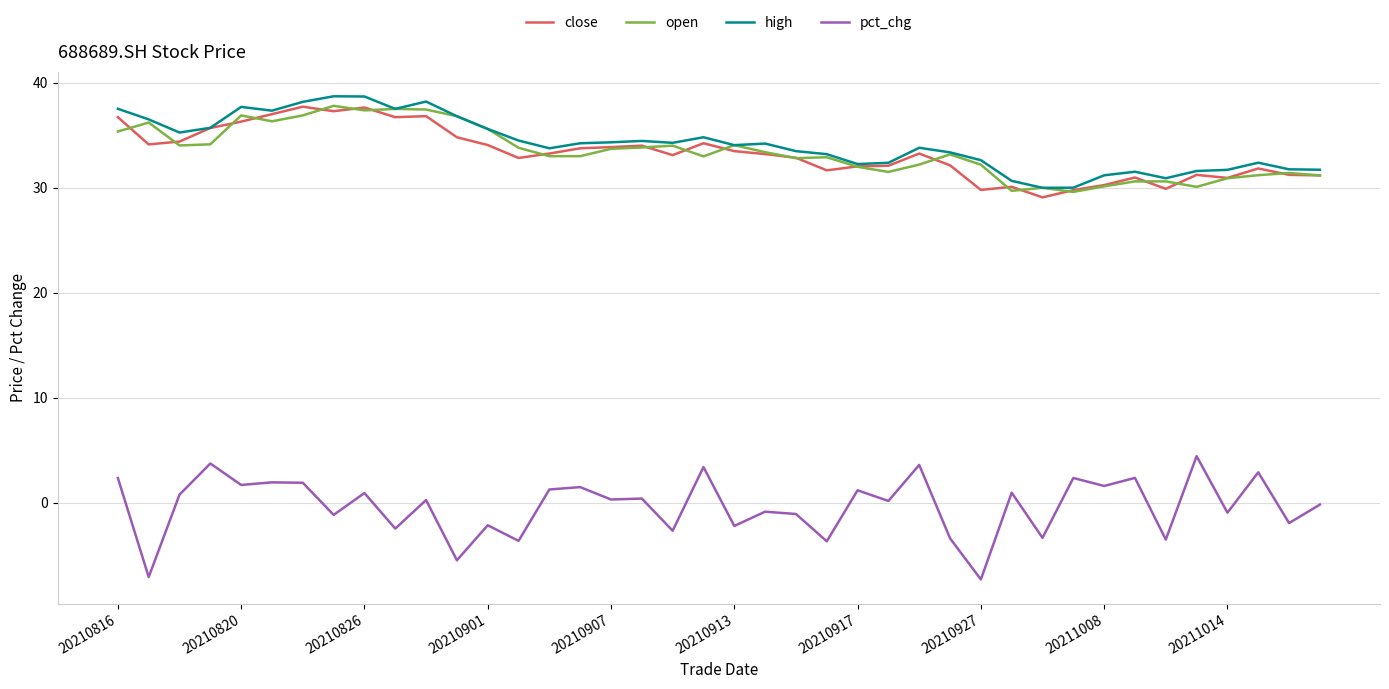

What are all the series names shown in the legend?

close, open, high, pct_chg